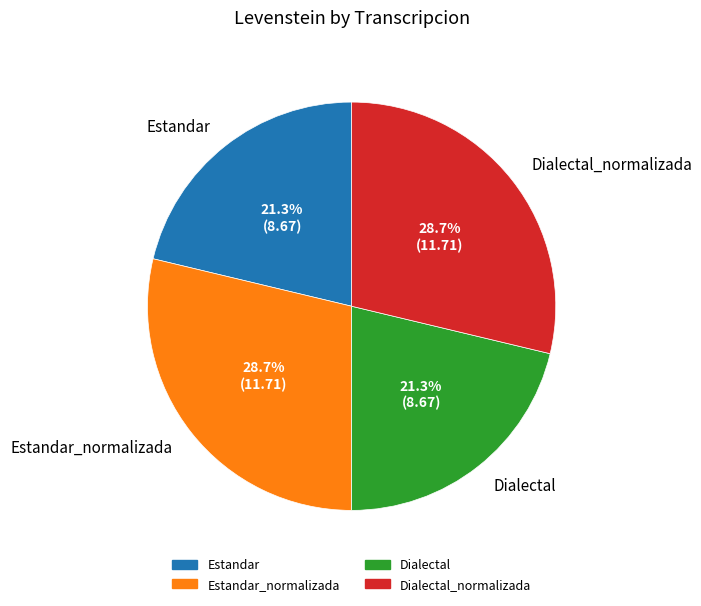

Is there any slice that represents more than half of the pie?

No